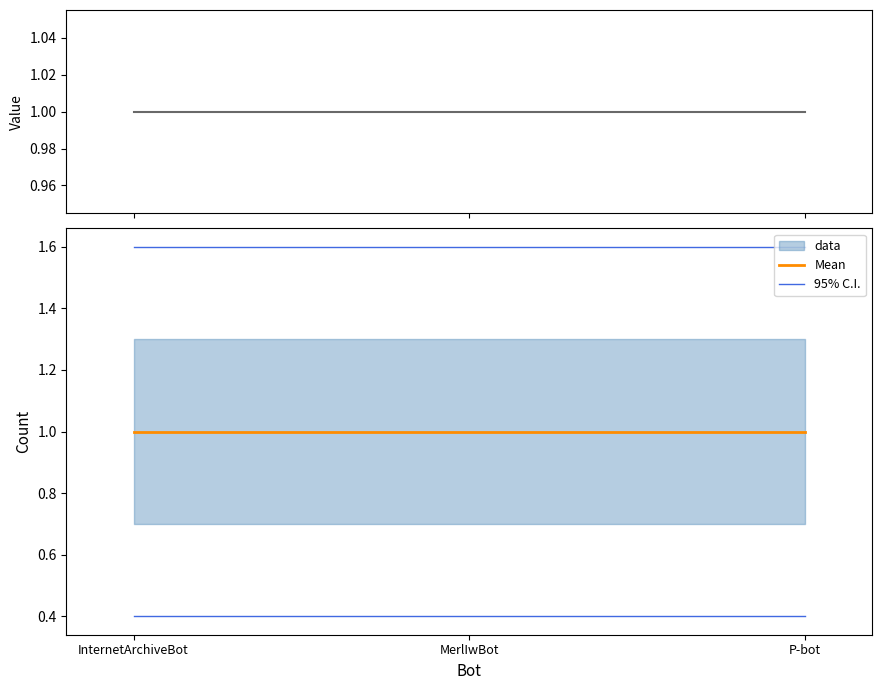

What is the average value of the 95% C.I. series?

1.6